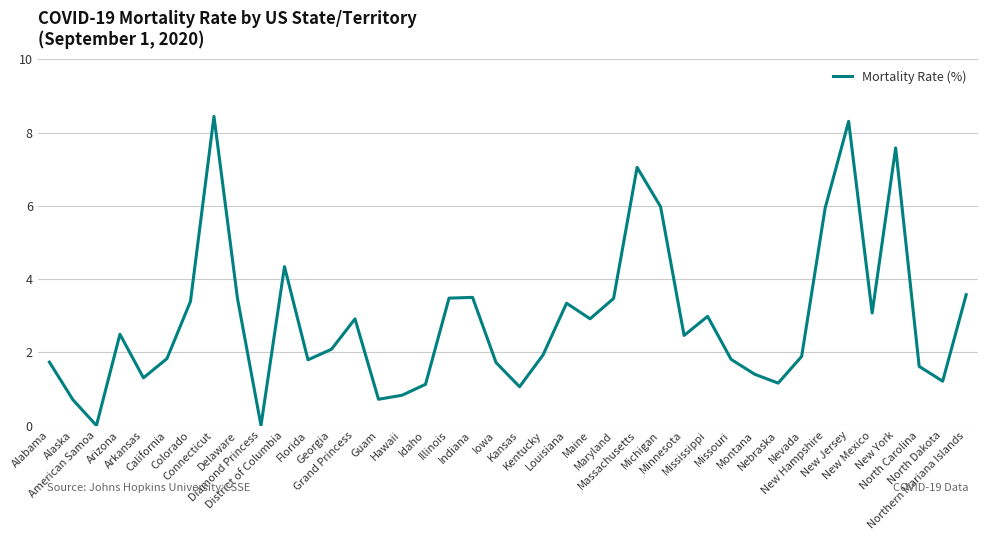

Where is the first local maximum?

Arizona